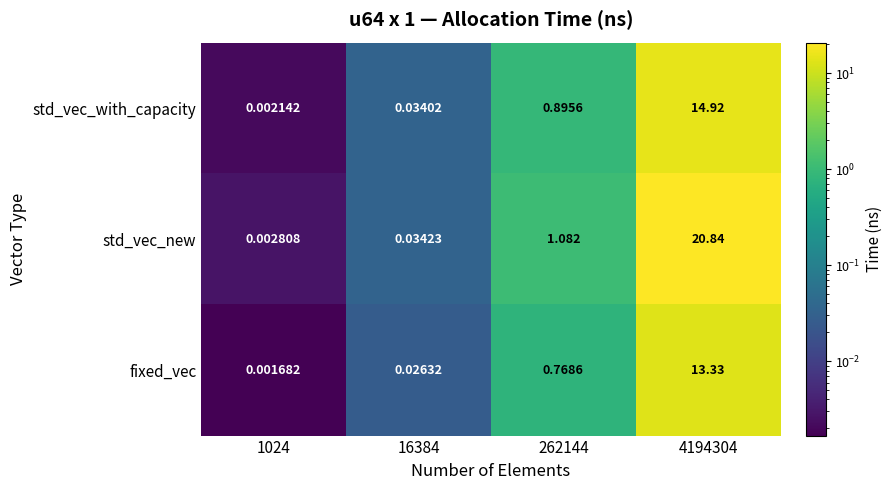

Which series has the largest total across all categories?

std_vec_new